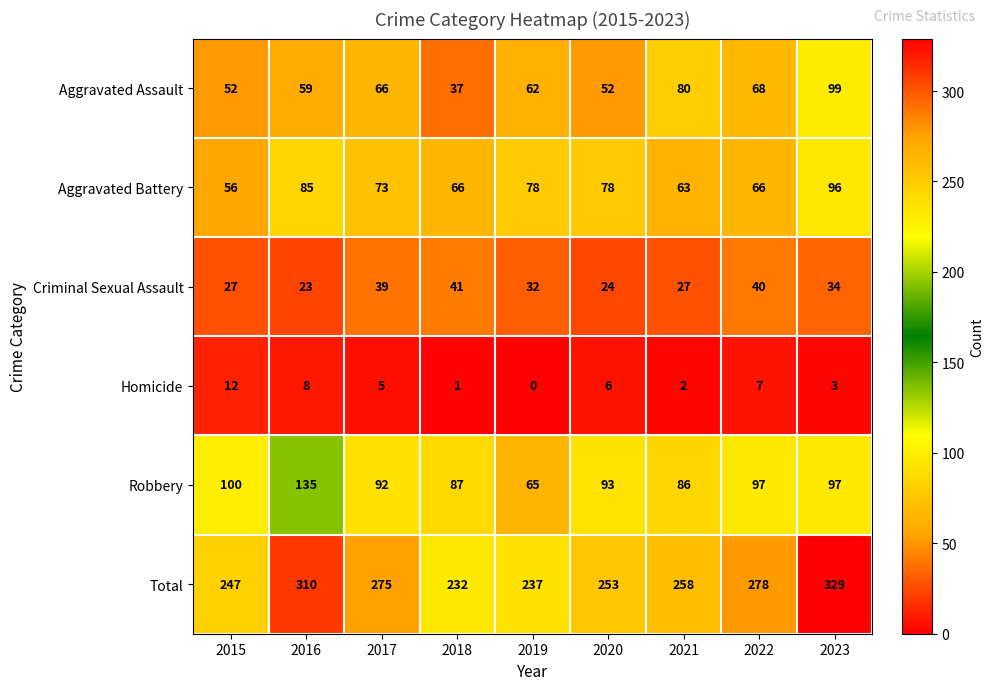

Where is Total nearest to the value 280?

2022